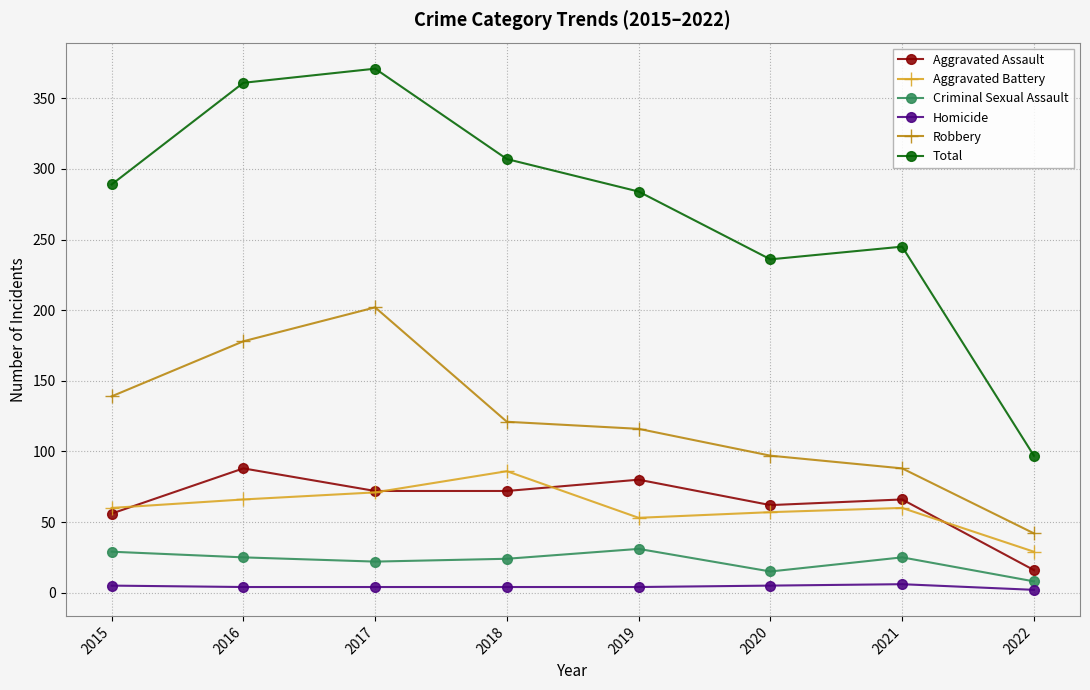

Is it true that Criminal Sexual Assault equals 31 at 2019?

True